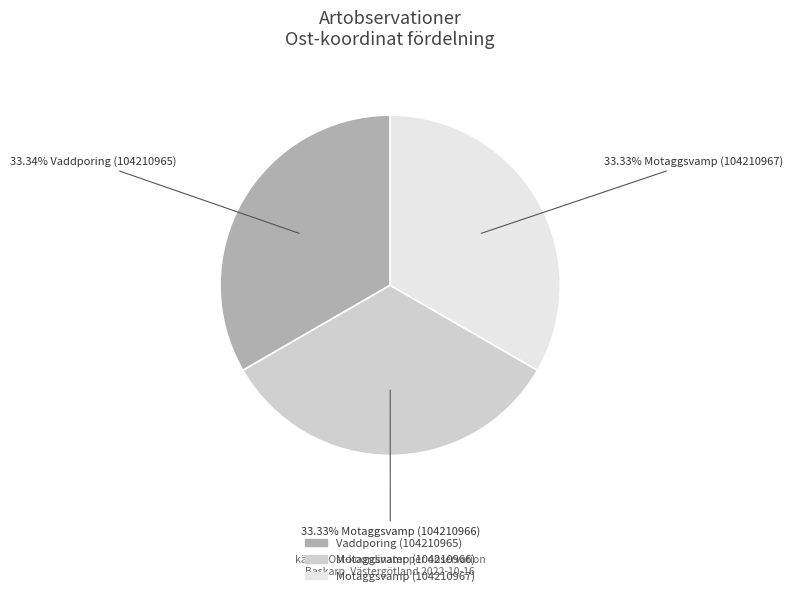

Combined, do Motaggsvamp (104210967) and Vaddporing (104210965) account for over 50%?

Yes